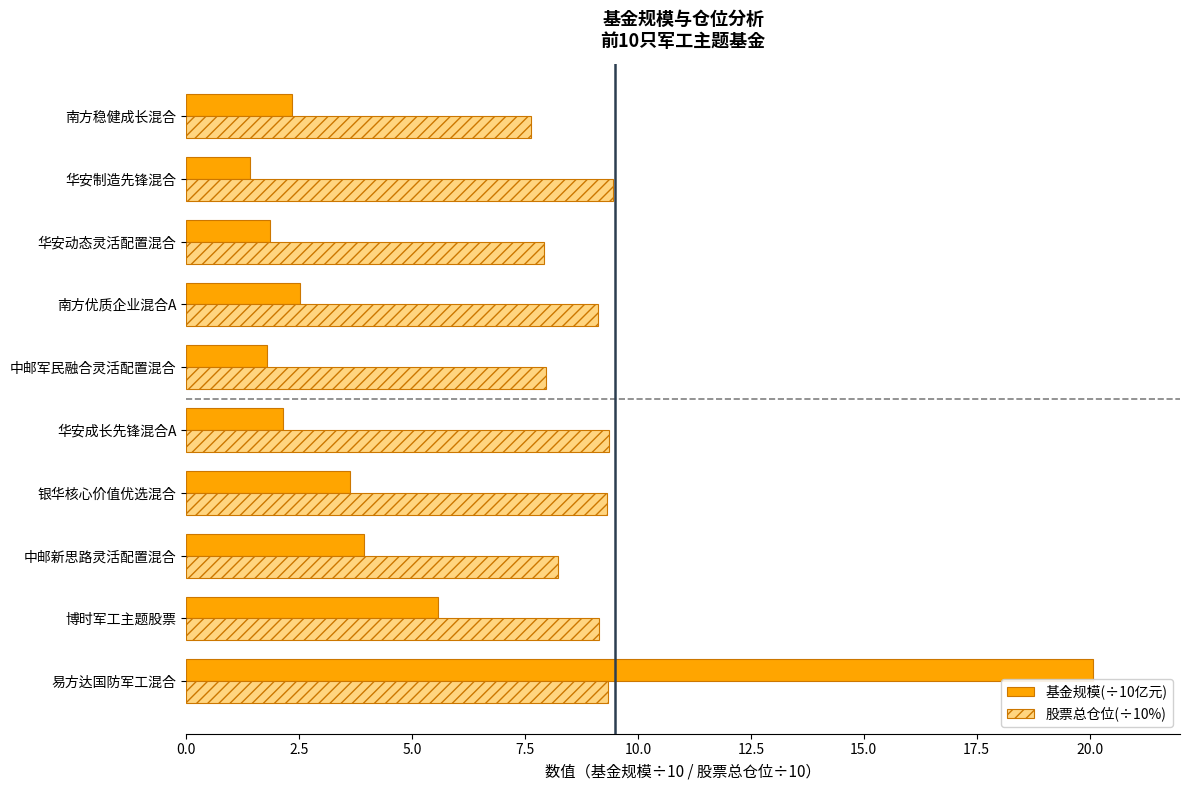

At which category does the chart reach its minimum across all series?

华安制造先锋混合